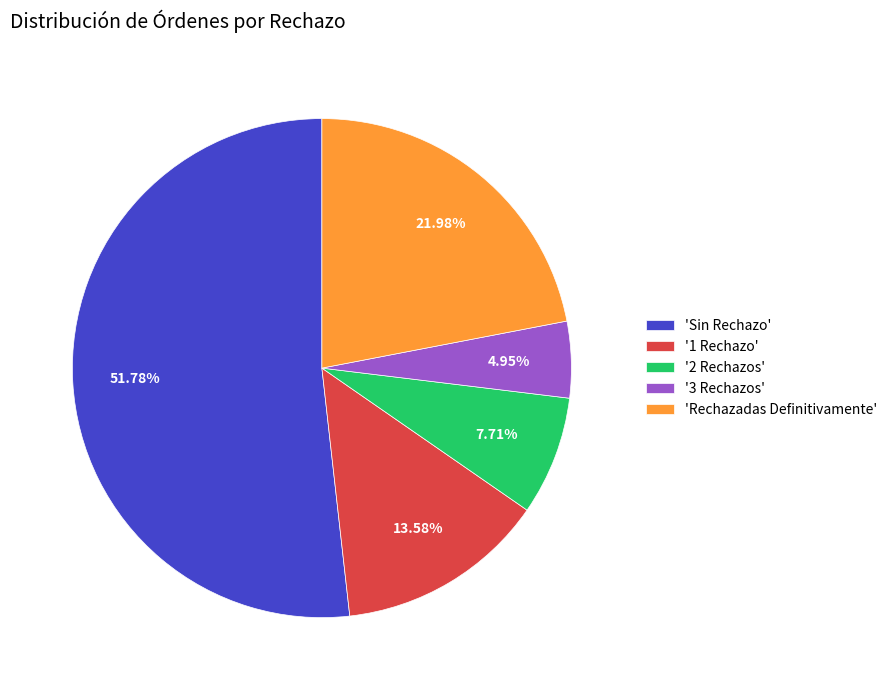

Which has a higher value, '2 Rechazos' or 'Sin Rechazo'?

'Sin Rechazo'